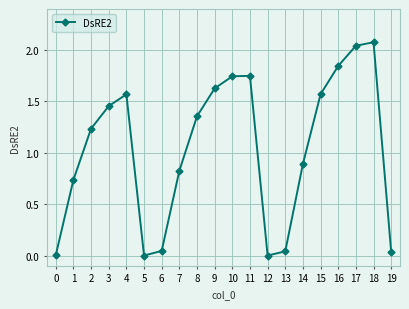

The chart shows a value of 0.0 at 0. True or false?

True